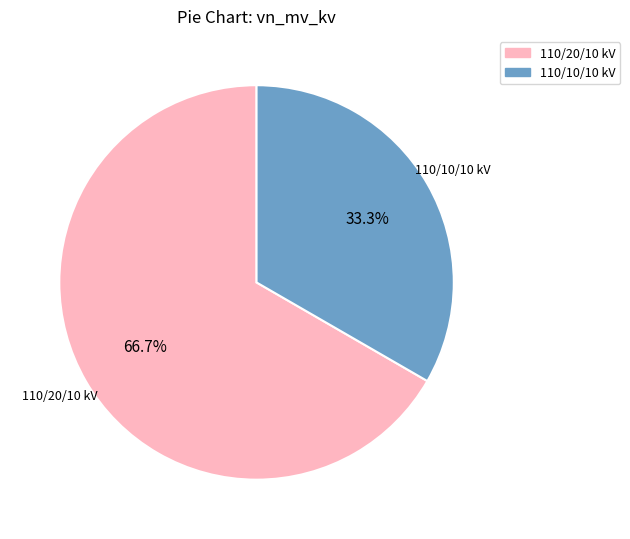

Count the number of slices in the pie.

2